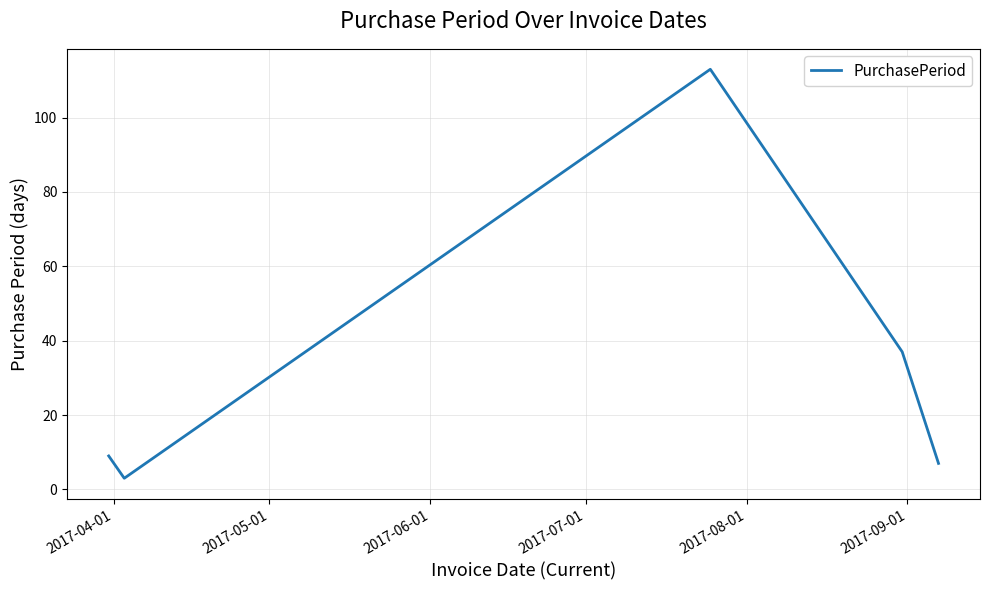

True or false: there are more than 0 points higher than both neighbors.

True